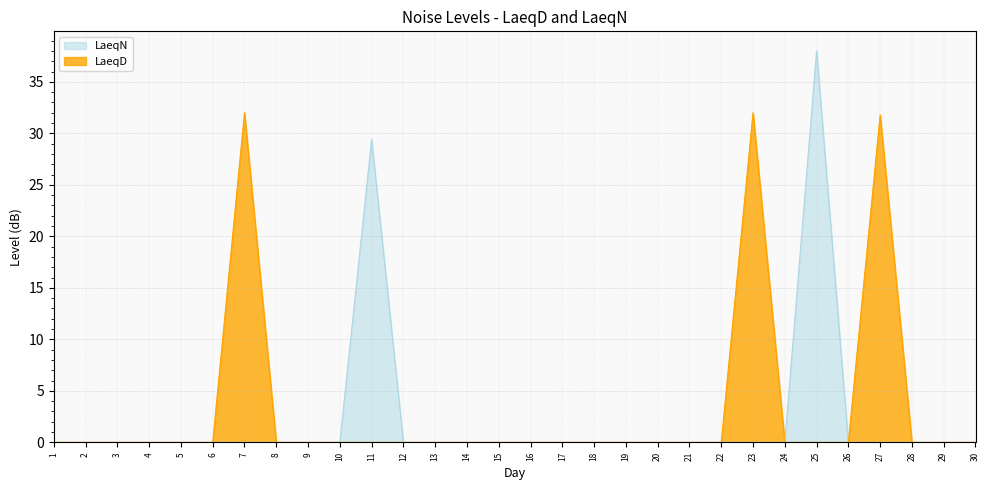

True or false: LaeqN and LaeqD cross at least once.

False